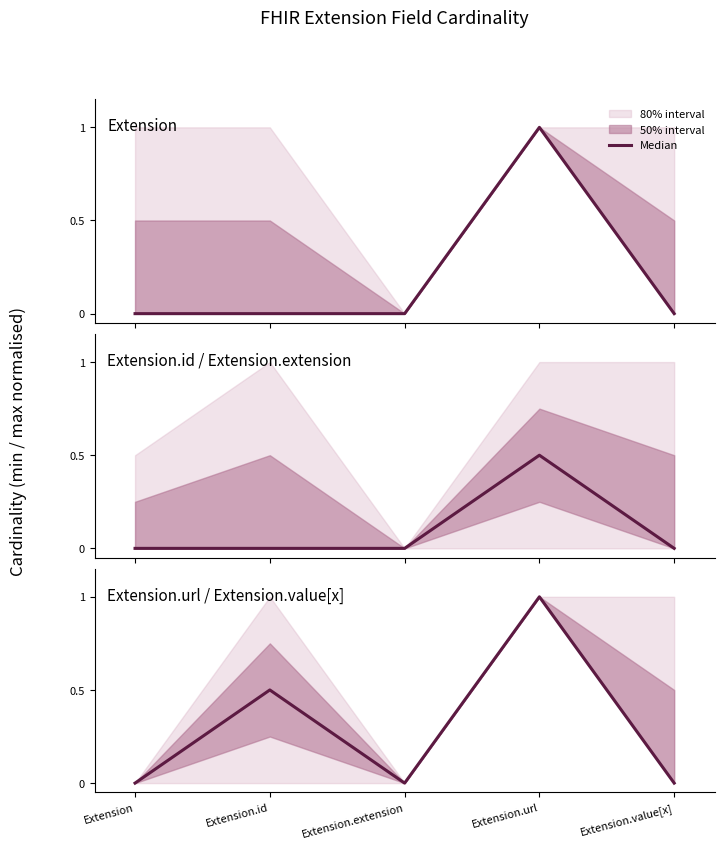

The chart shows a value of 0.8 at Extension.id. True or false?

False